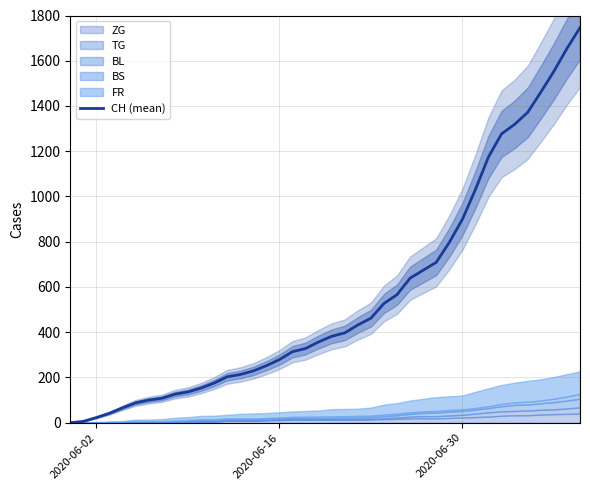

At which label is CH (mean) closest to 873?

2020-06-30